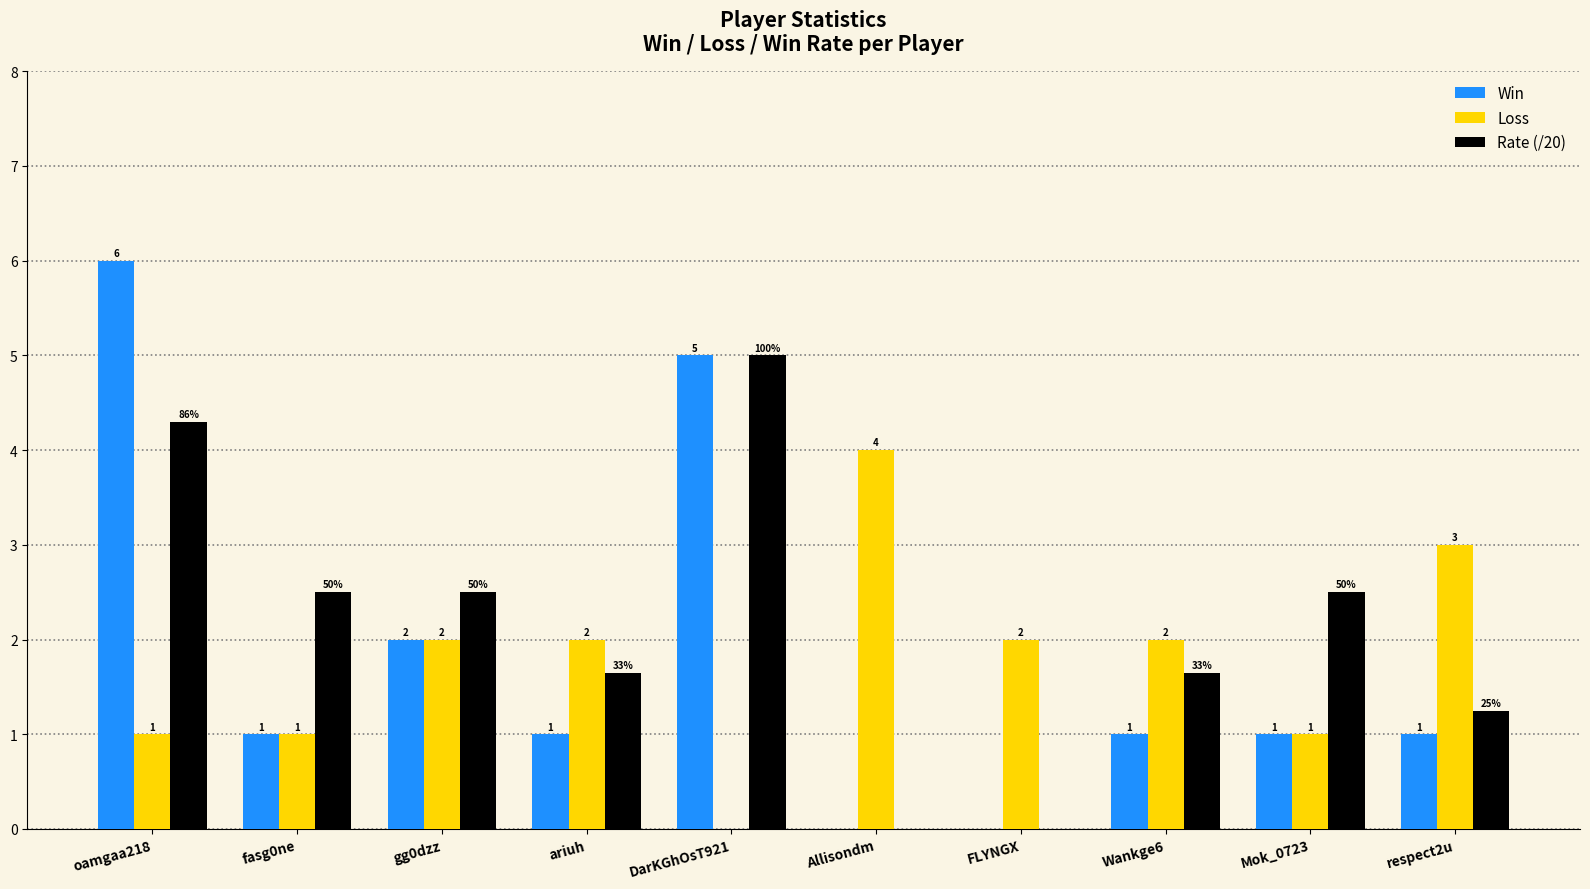

True or false: Loss has a value of 0.2 at Mok_0723.

False